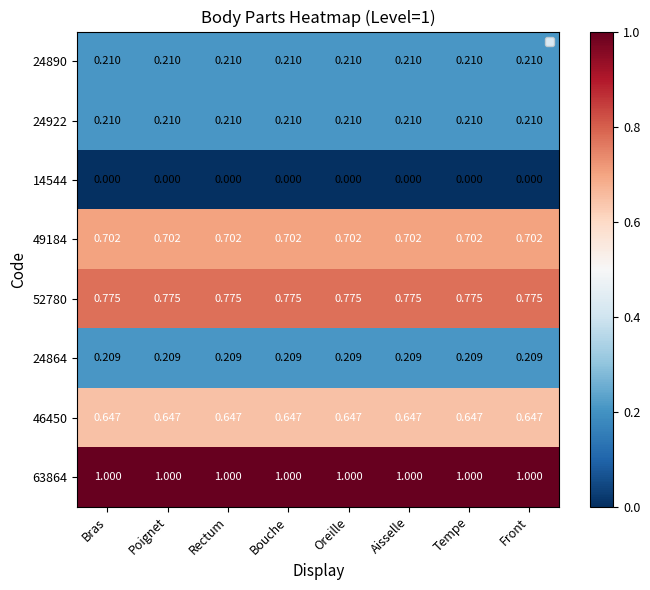

Which series has the largest range (max minus min)?

24890